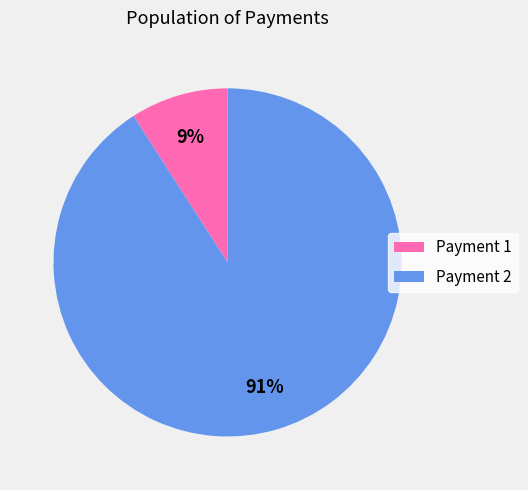

Rank the categories by value from lowest to highest.

Payment 1, Payment 2